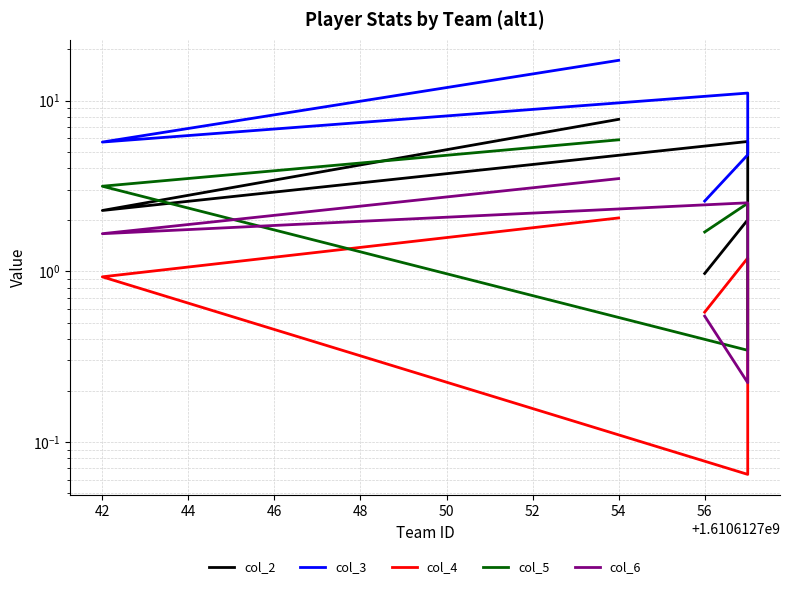

How many data points does each series have?

5